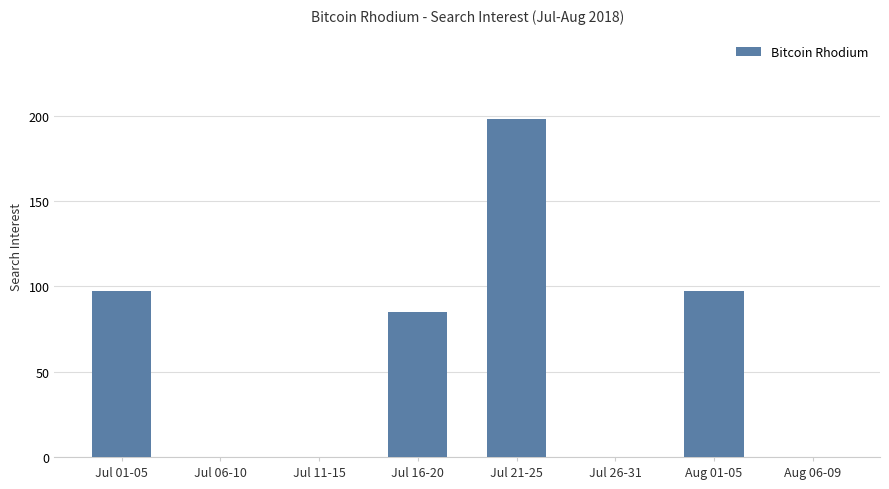

Reading left to right, extract all data points from this chart.

Jul 01-05=97	Jul 06-10=0	Jul 11-15=0	Jul 16-20=85	Jul 21-25=198	Jul 26-31=0	Aug 01-05=97	Aug 06-09=0